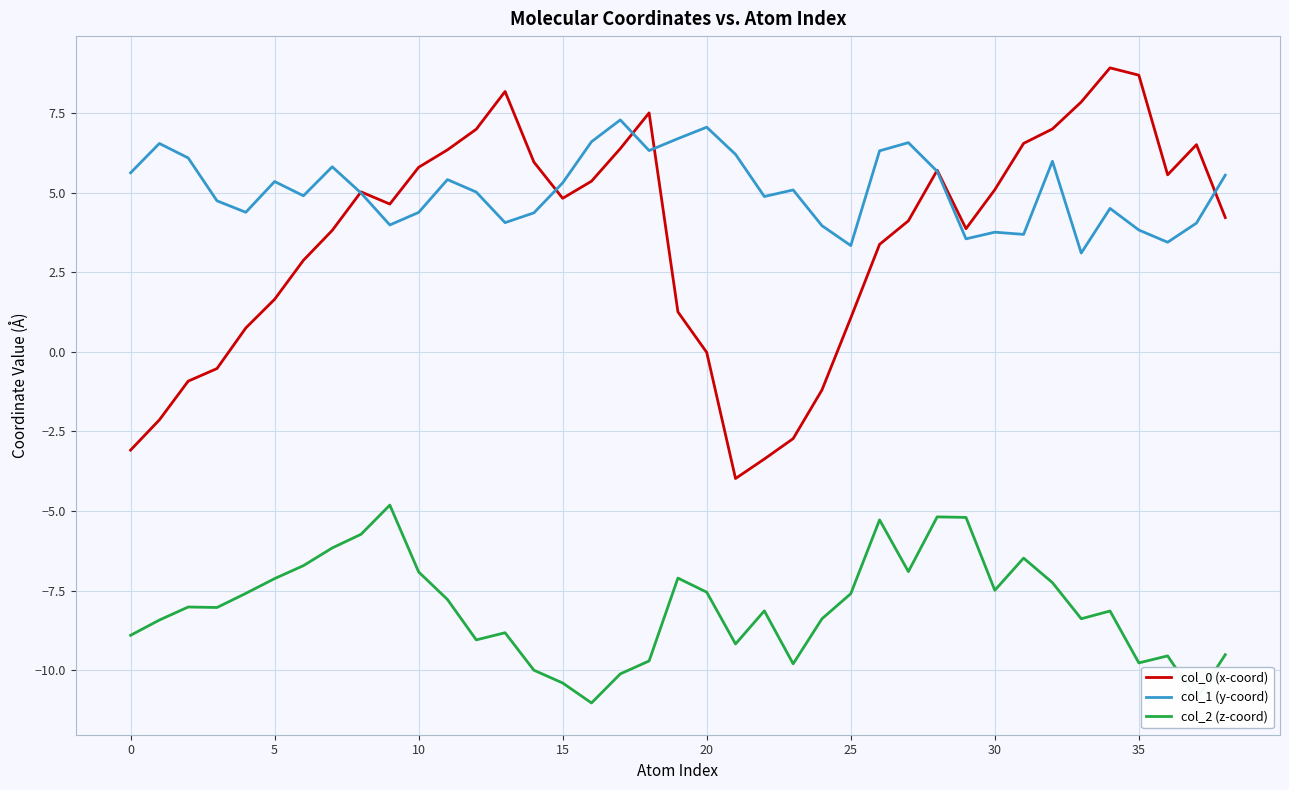

What is the minimum value shown in the chart?

-11.0